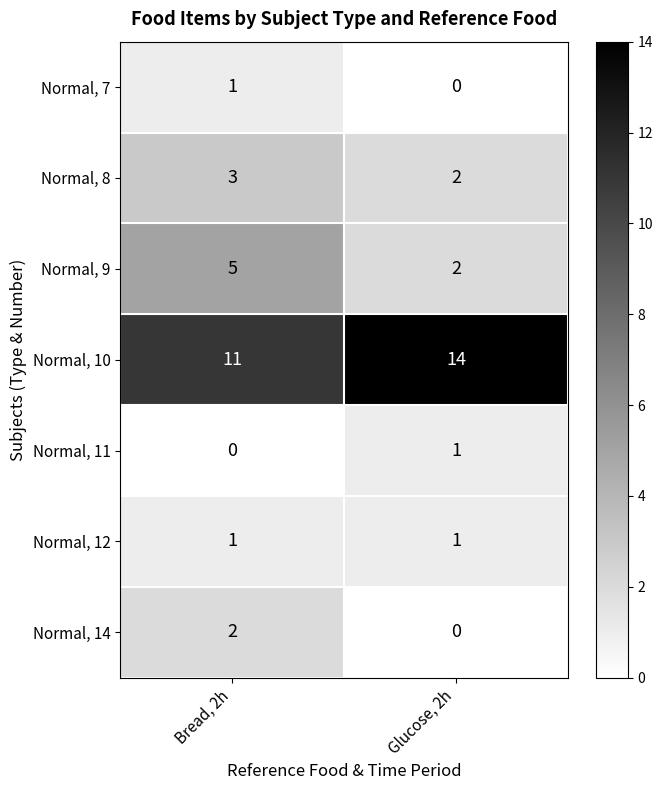

Is it true that Normal, 14 equals 2 at Bread, 2h?

True